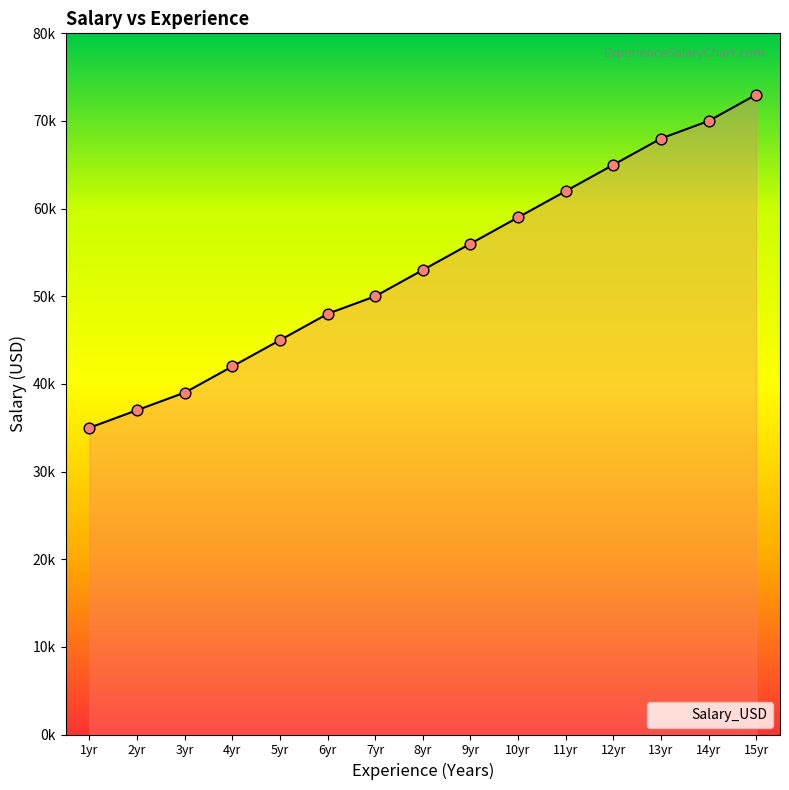

Between 4yr and 15yr, which is larger?

15yr